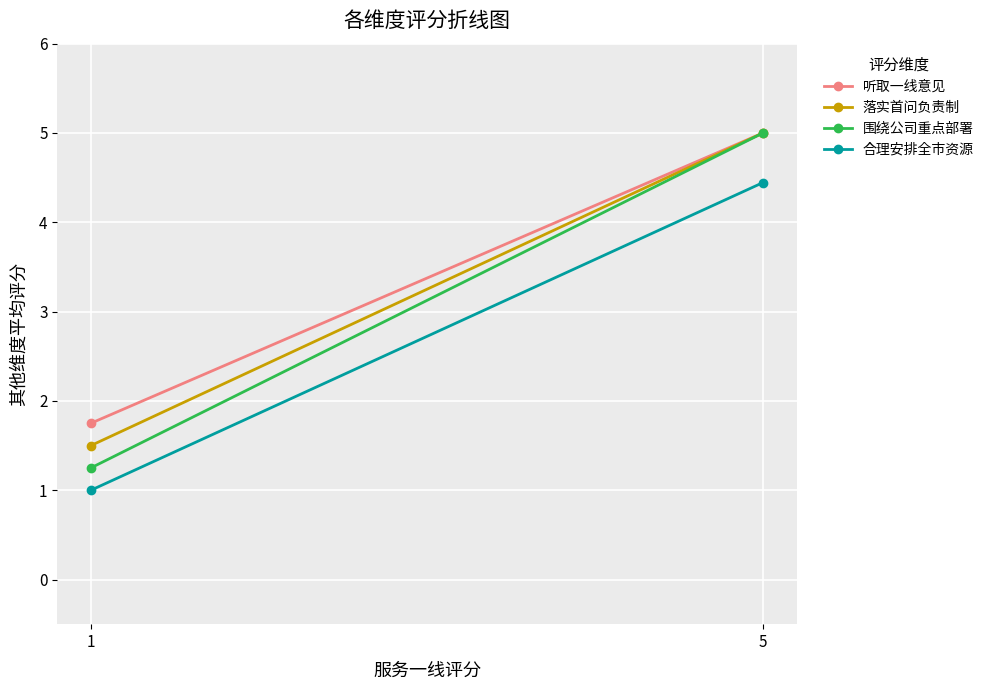

At how many categories does at least one series exceed 1?

2